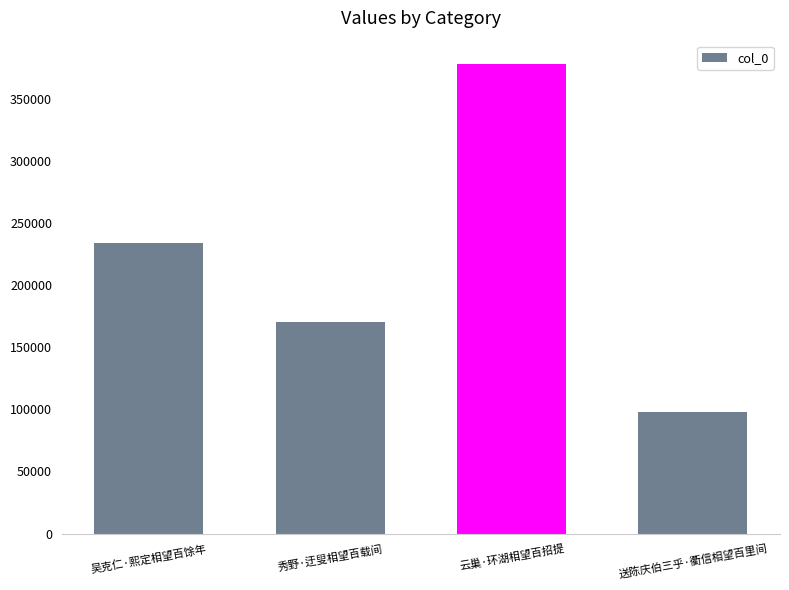

What position from the right is 吴克仁·熙定相望百馀年?

4